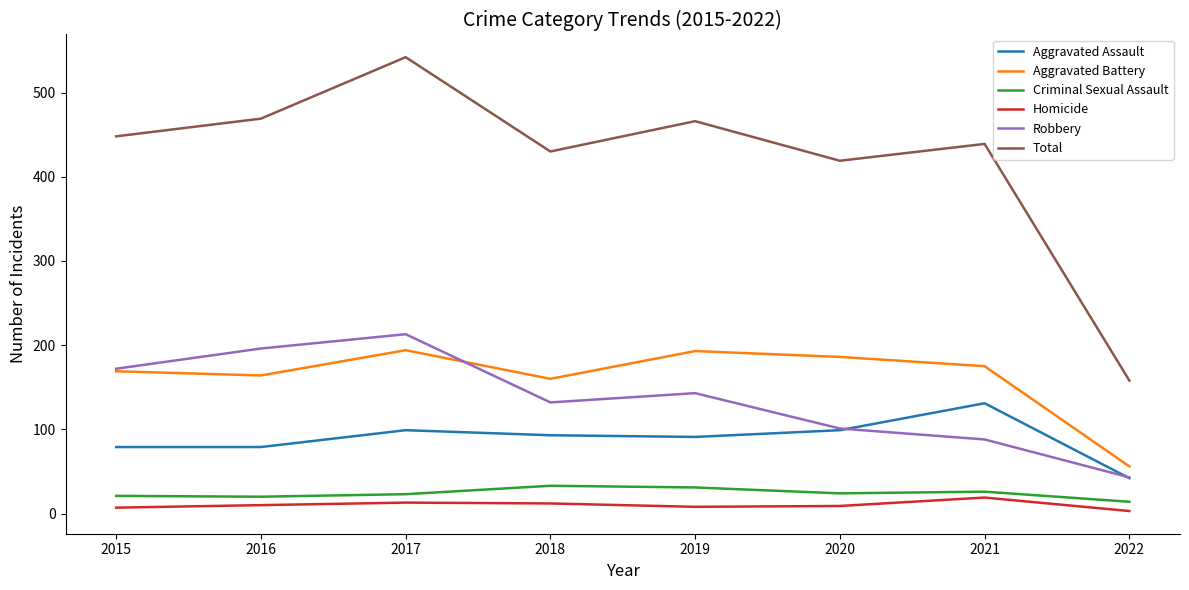

The Aggravated Assault series shows 79 at 2016. True or false?

True